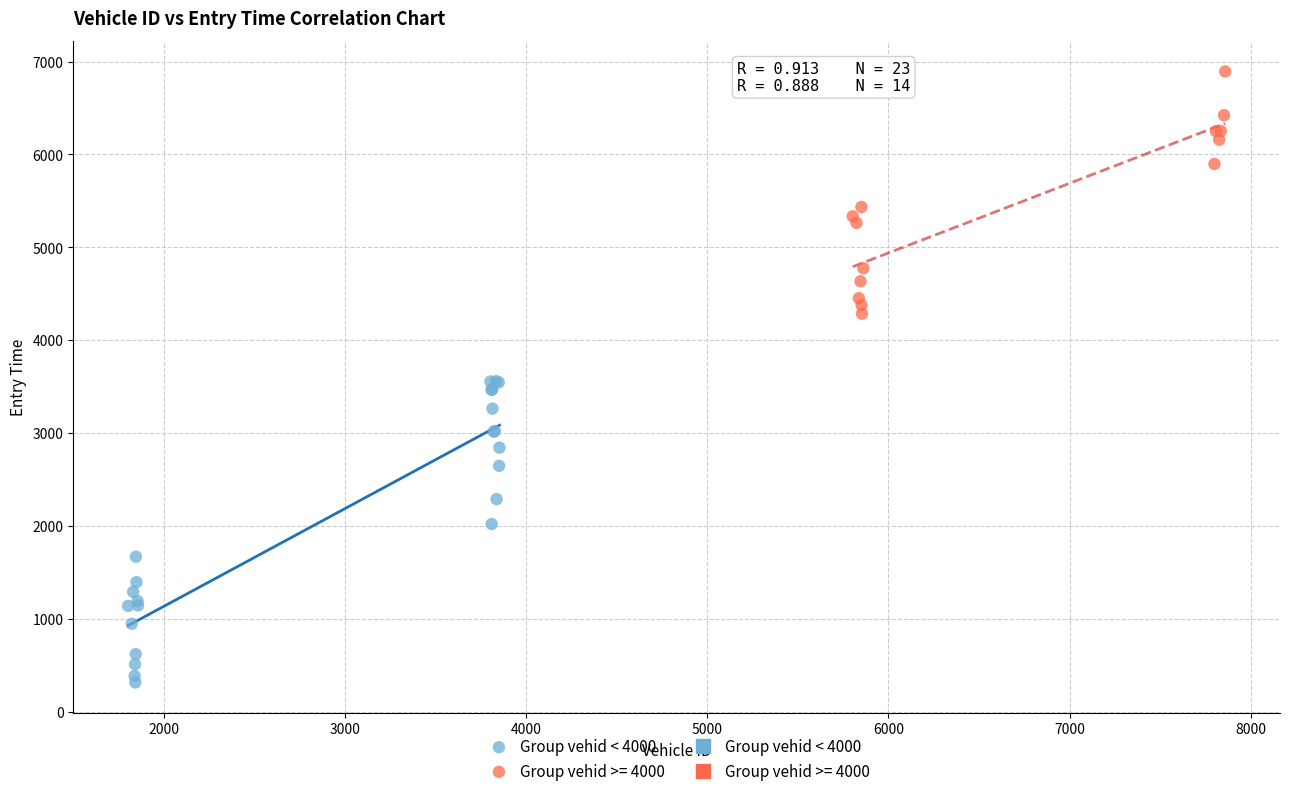

Which series contains the lowest Y value?

Group vehid < 4000